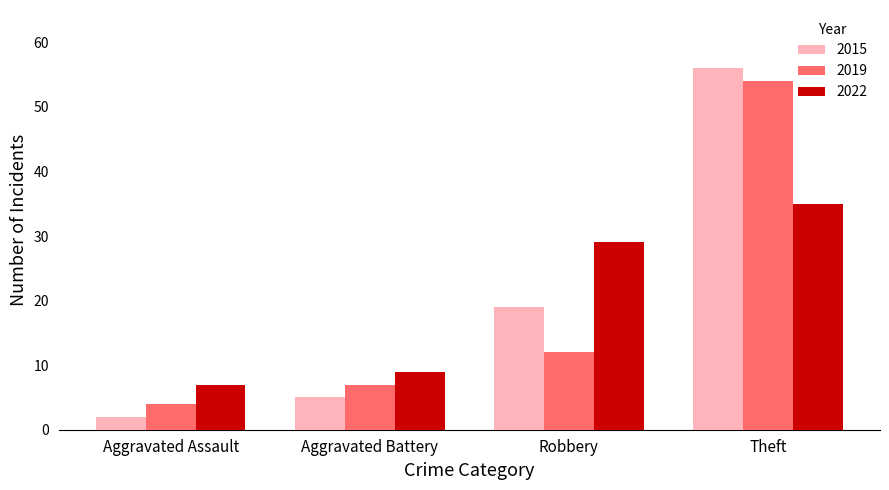

What is the sum of all 2015 values?

82